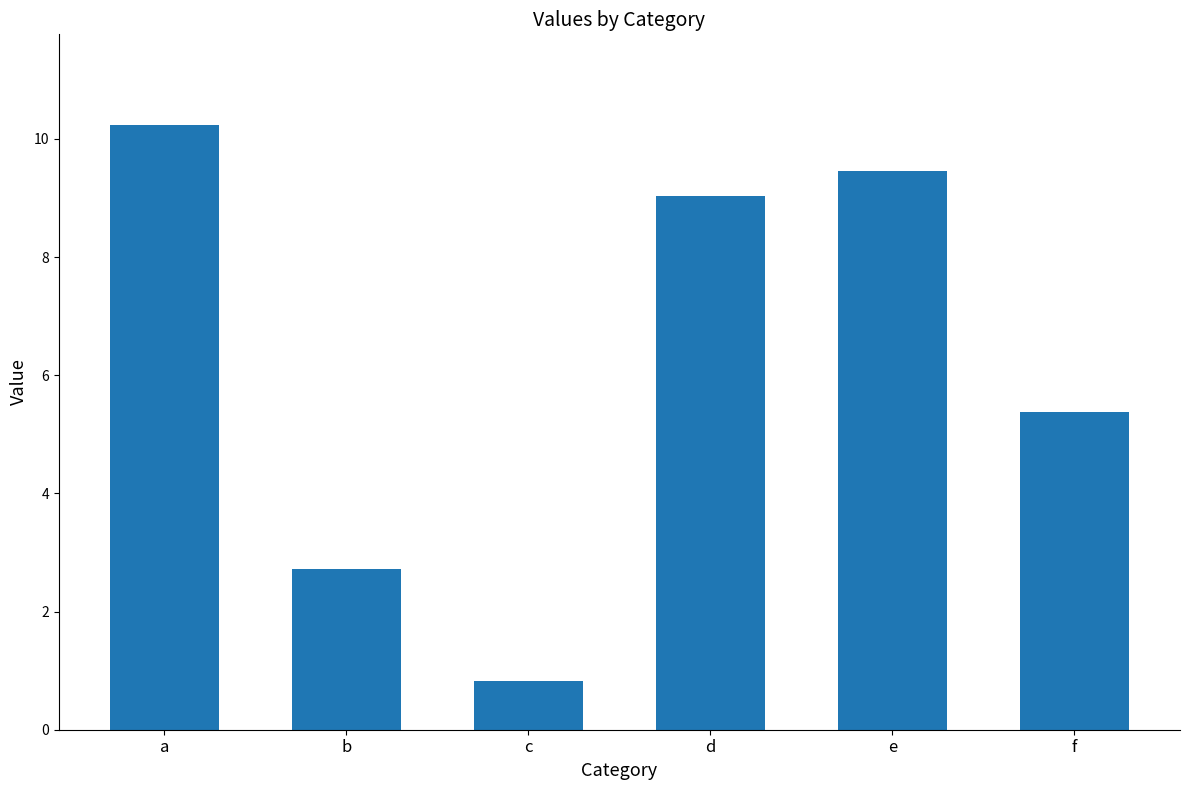

What is the sum of the values at d and f?

14.4